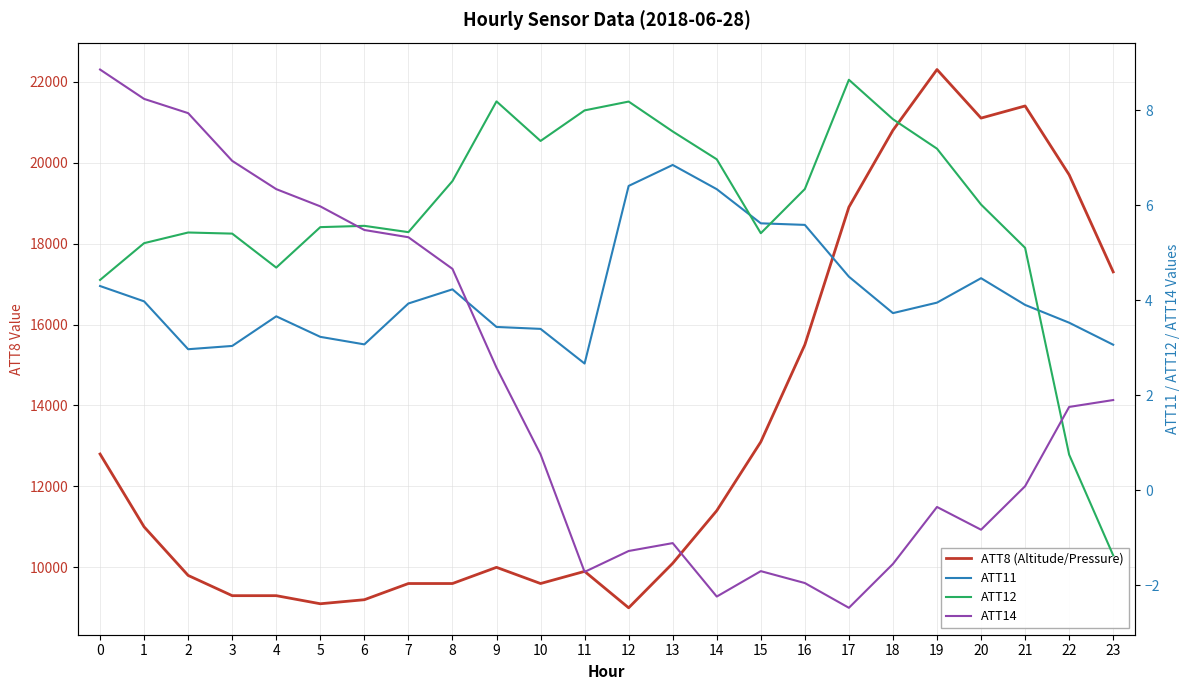

What is the total value across all series at 19?

22310.8